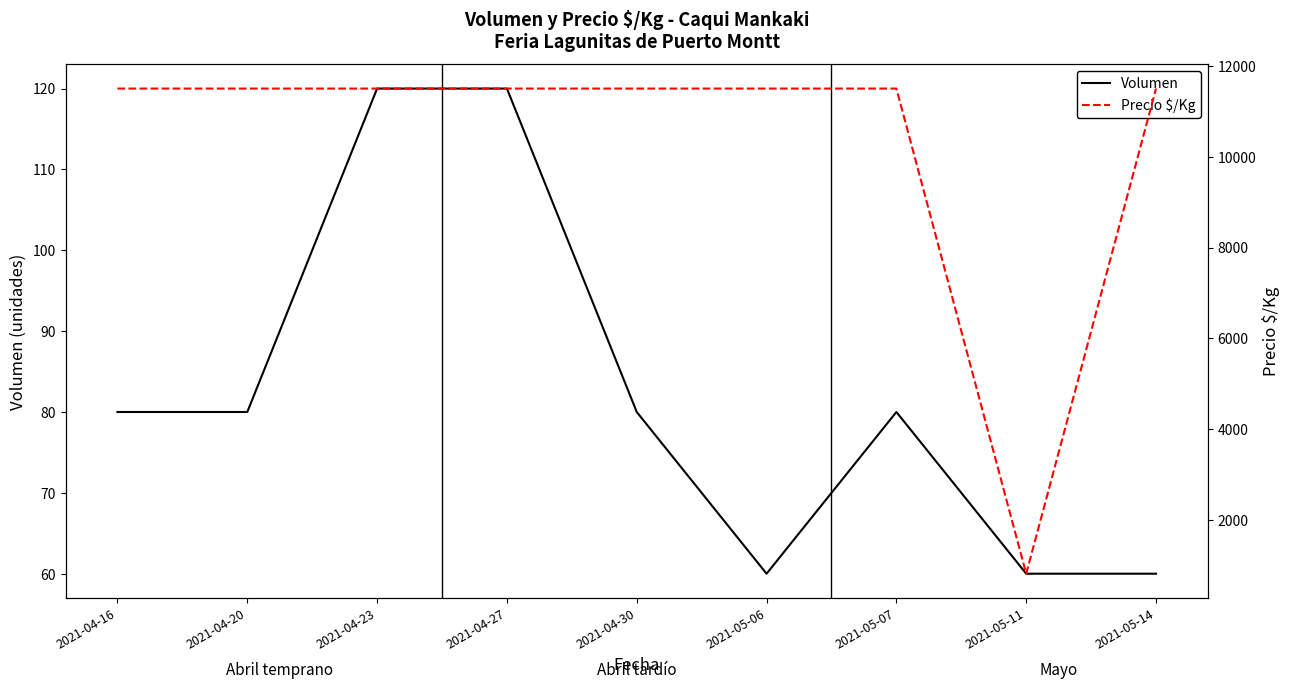

What is the lowest value of the Precio $/Kg series?

821